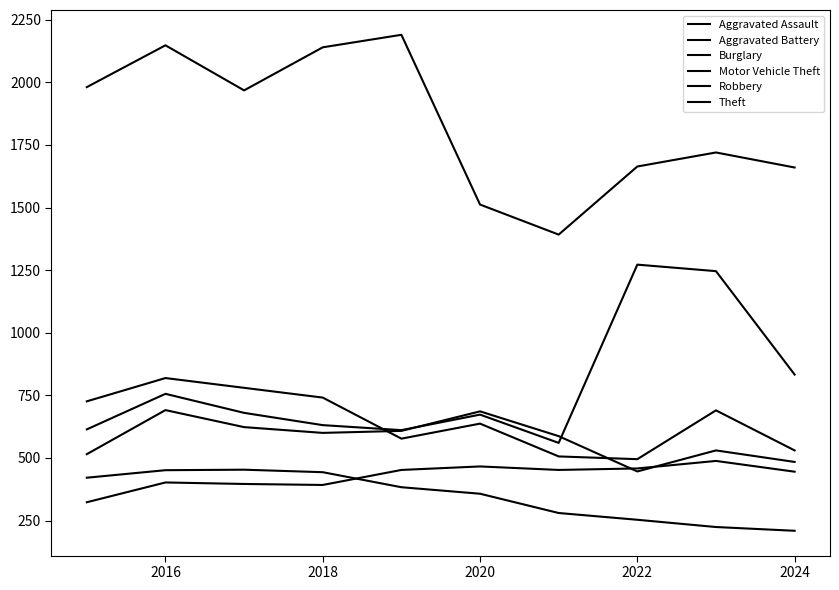

How many lines are shown in the chart?

6